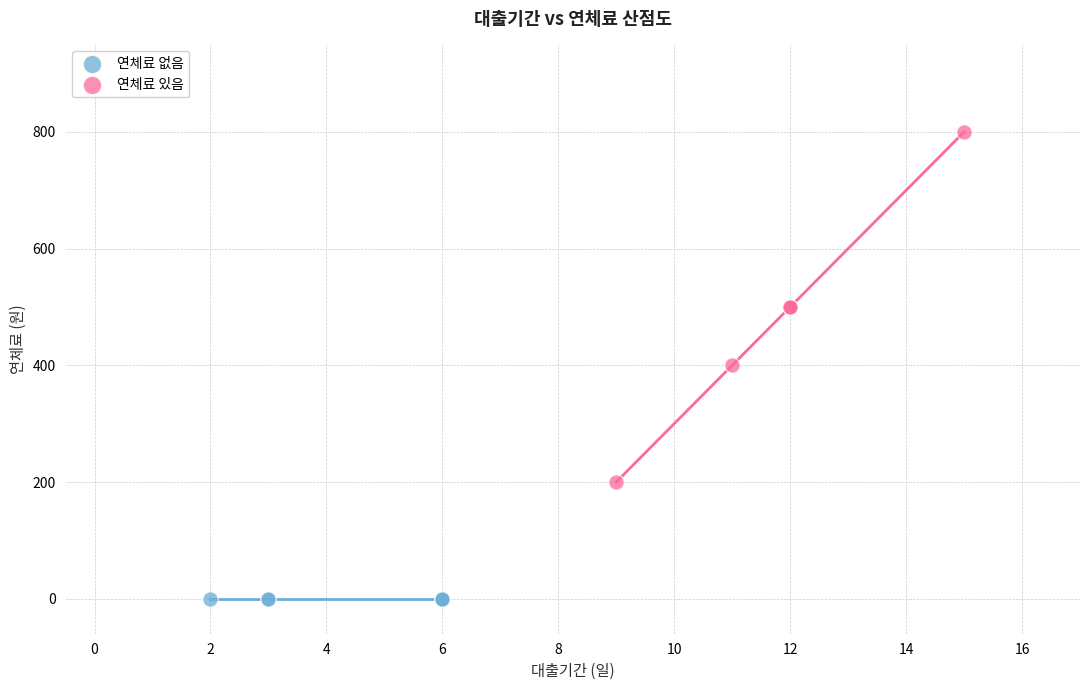

Which series contains the highest Y value?

연체료 있음